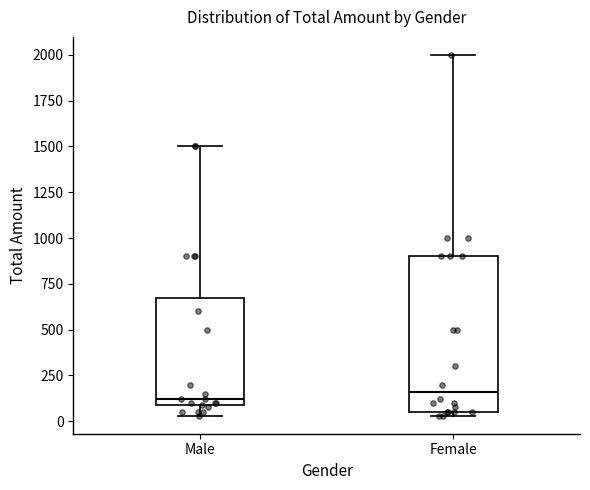

Reading left to right, transcribe this box plot: for each box, give where its median line is, the range the box spans, and where its two whiskers end, as read against the y-axis. The values are not printed on the chart, so give them approximately, as read against the axis.

Male: median 100 (just above the box's lower edge), box 100 to 700, whiskers 50 to 1500
Female: median 150, box 50 to 900, whiskers 50 (just below the box's lower edge) to 2000